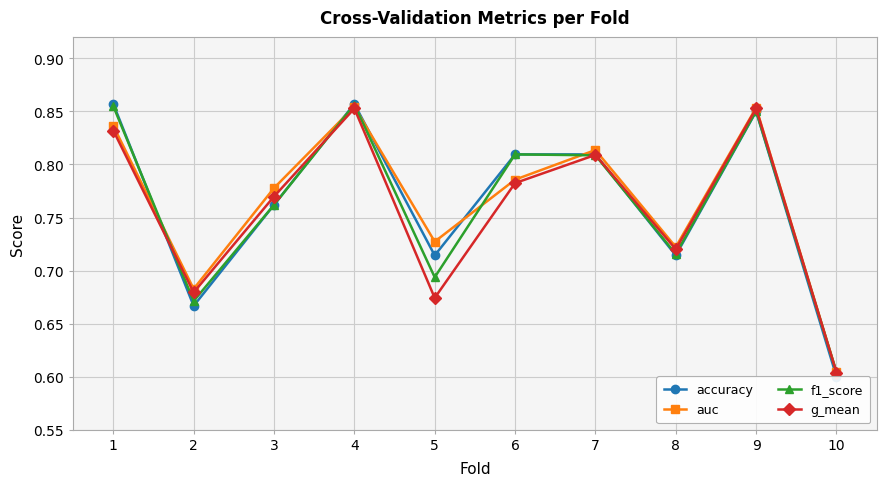

How many interior local valleys does the accuracy series have?

3